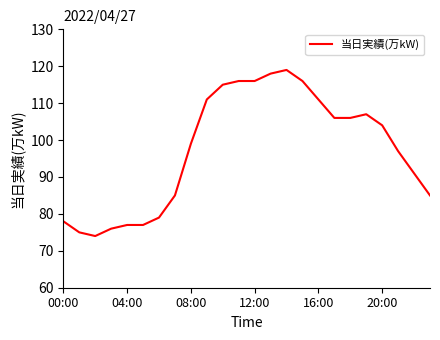

What is the difference between the second highest and minimum values?

44